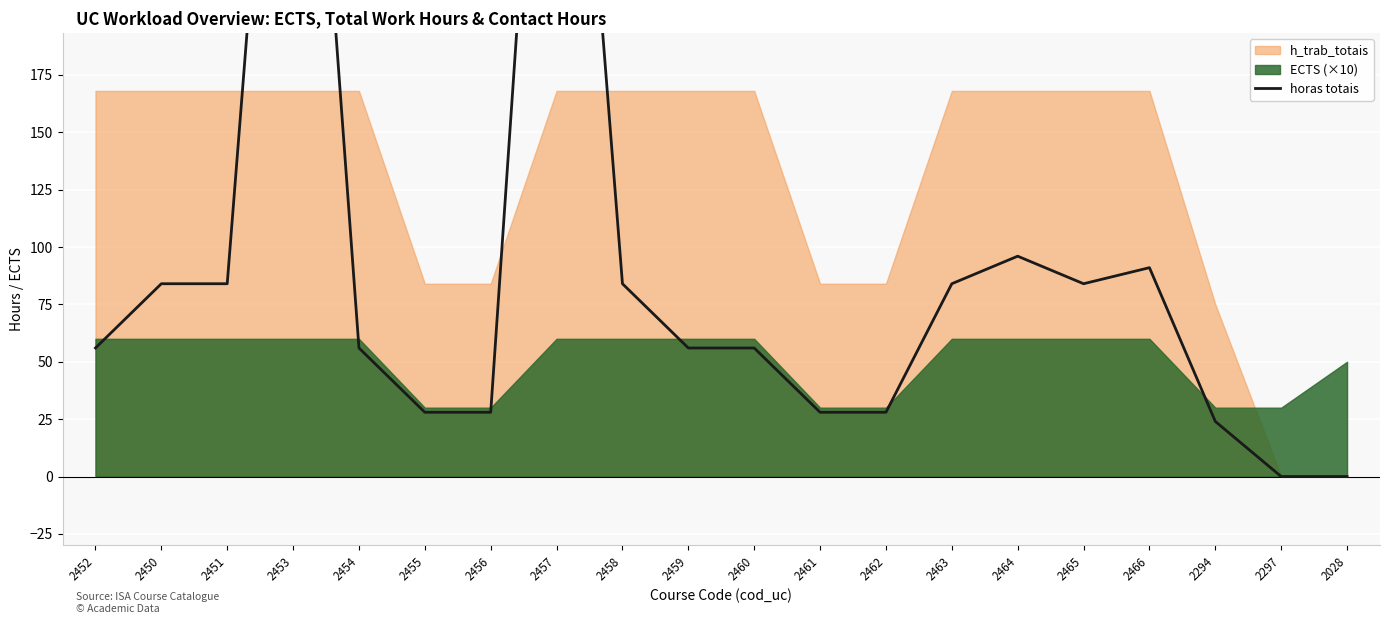

How many positive values are there?

18